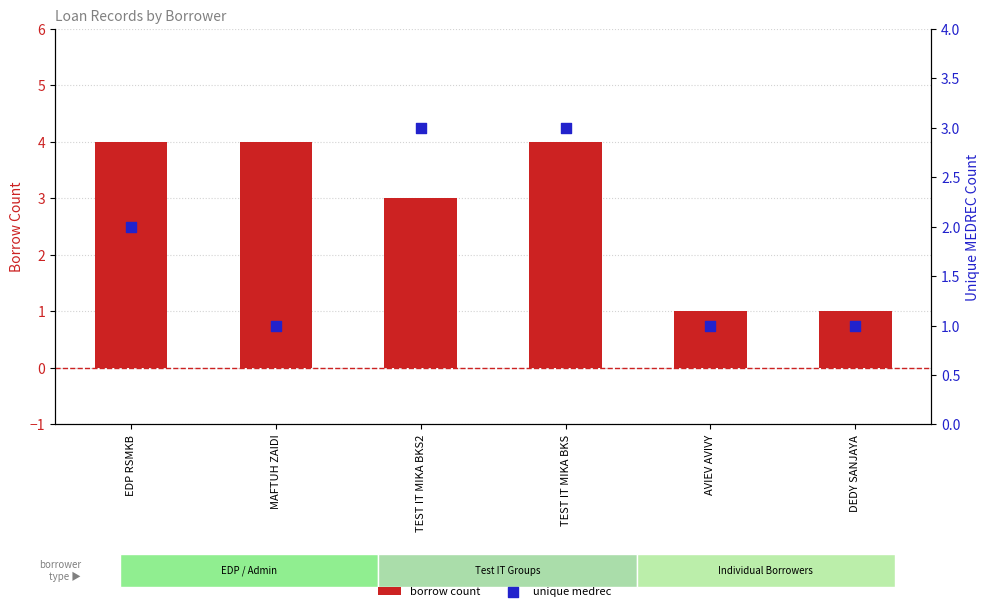

Which series contains the highest Y value?

borrow count